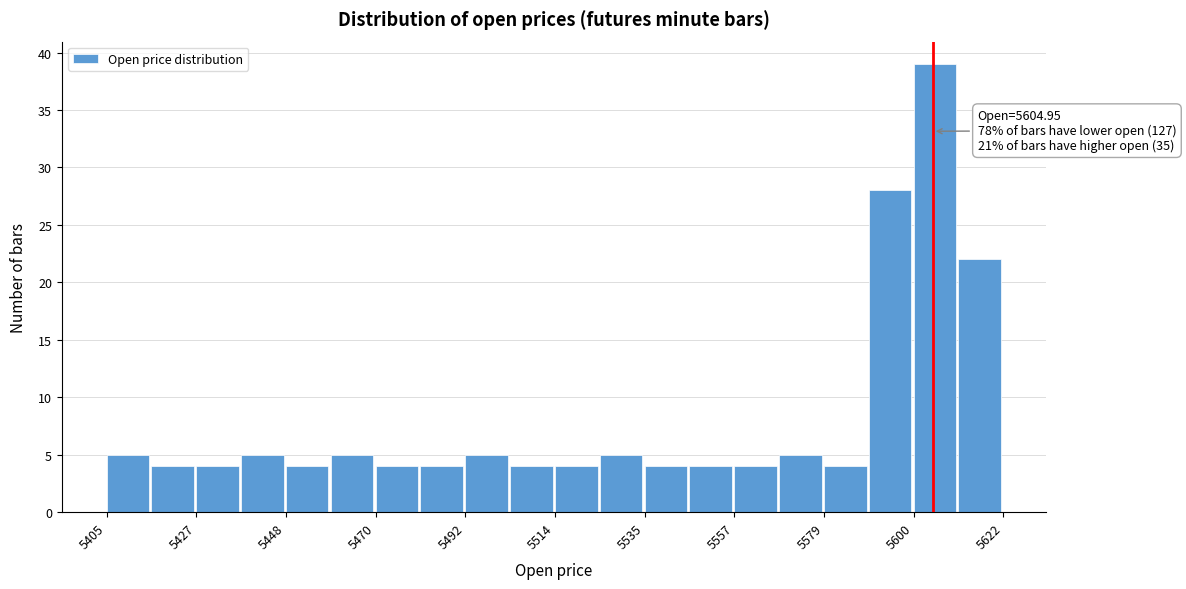

Around what value on the x-axis is the tallest bar? Give the approximate position of its centre, as read against the axis.

5605